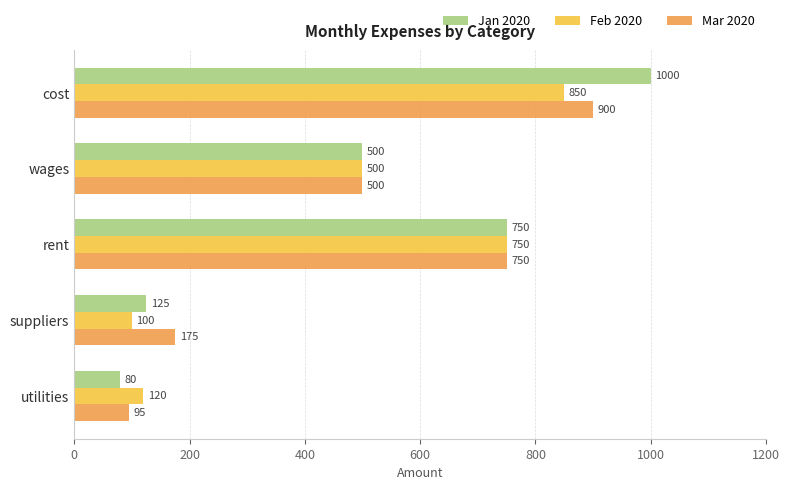

Which series has the largest range (max minus min)?

Jan 2020